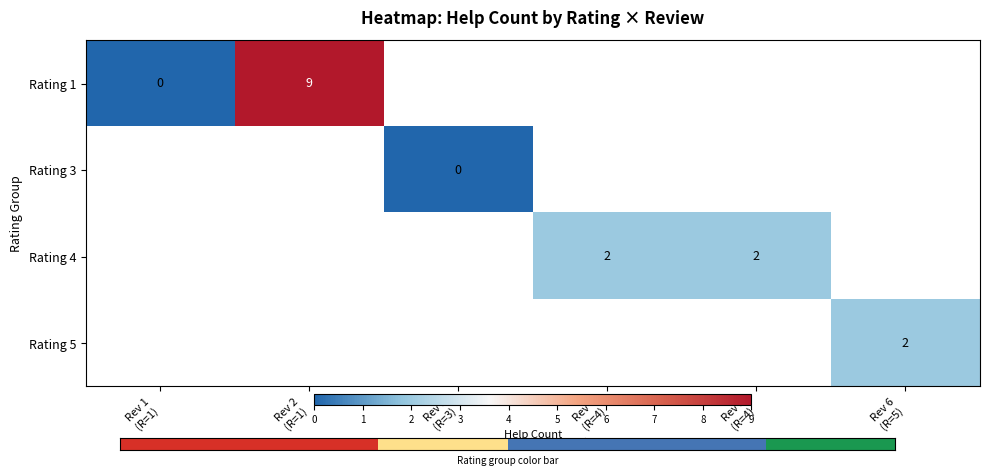

How many distinct data groups are displayed?

4